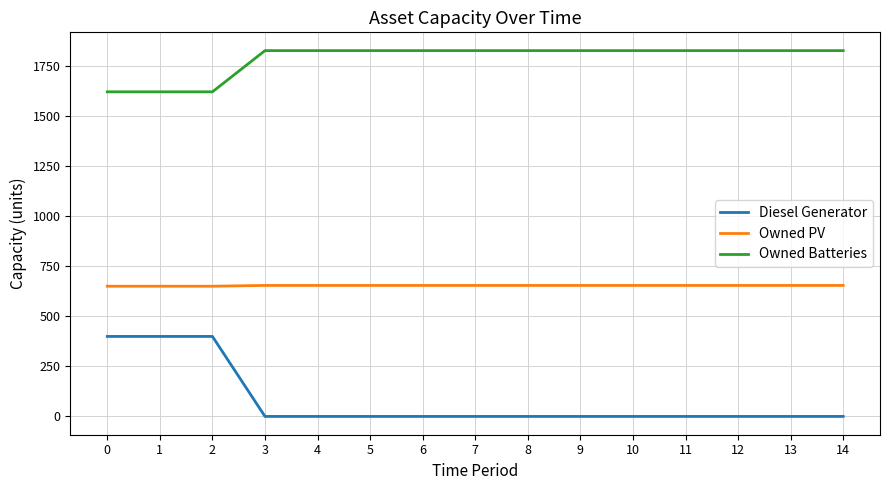

True or false: Owned PV and Owned Batteries intersect in this chart.

False